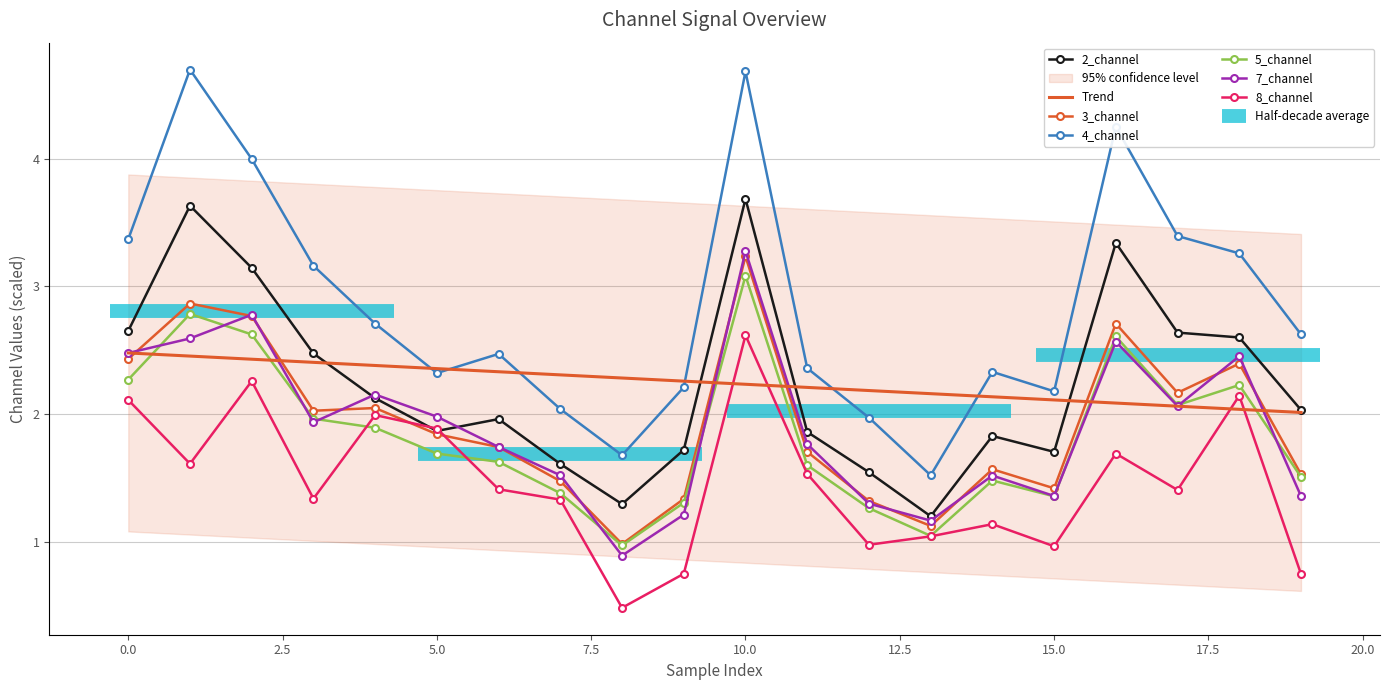

True or false: 2_channel and 3_channel cross at least once.

False